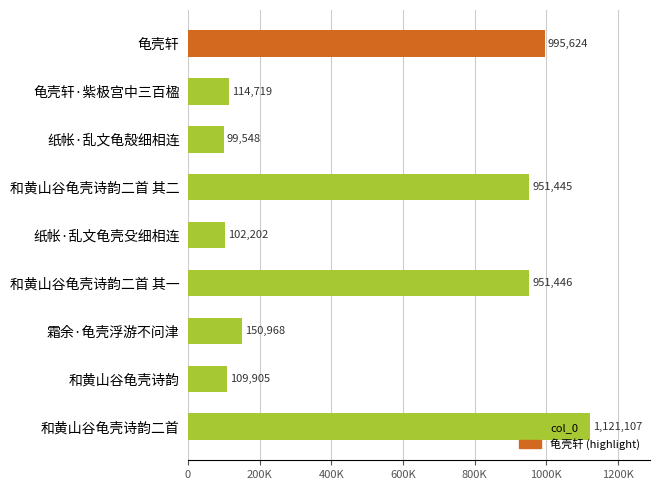

Are the bars horizontal?

Yes